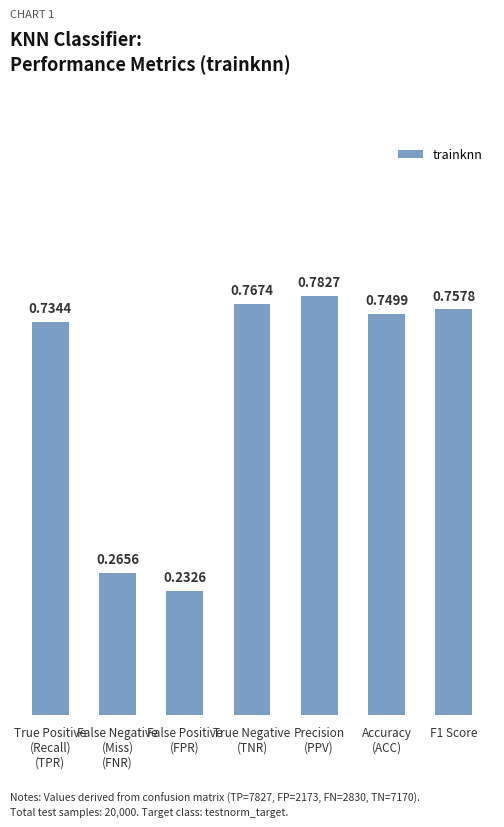

What is the difference between the maximum and minimum values?

0.6